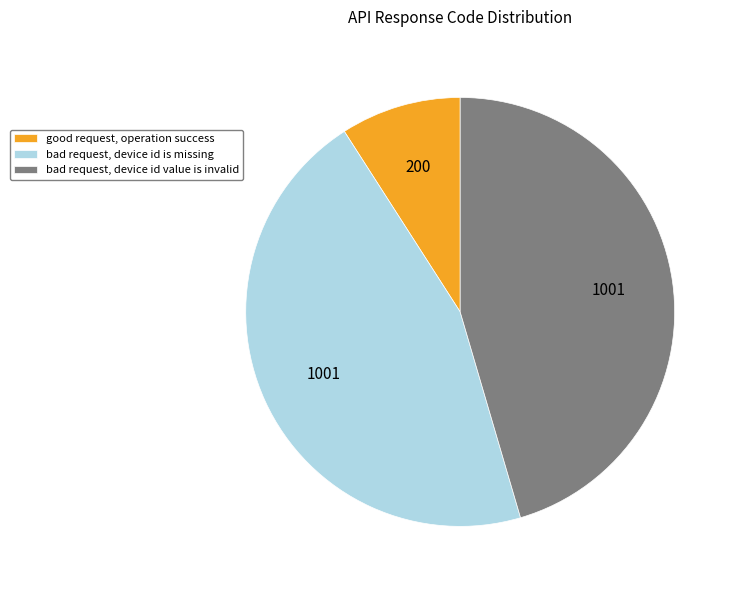

Which slice is the smallest?

good request, operation success